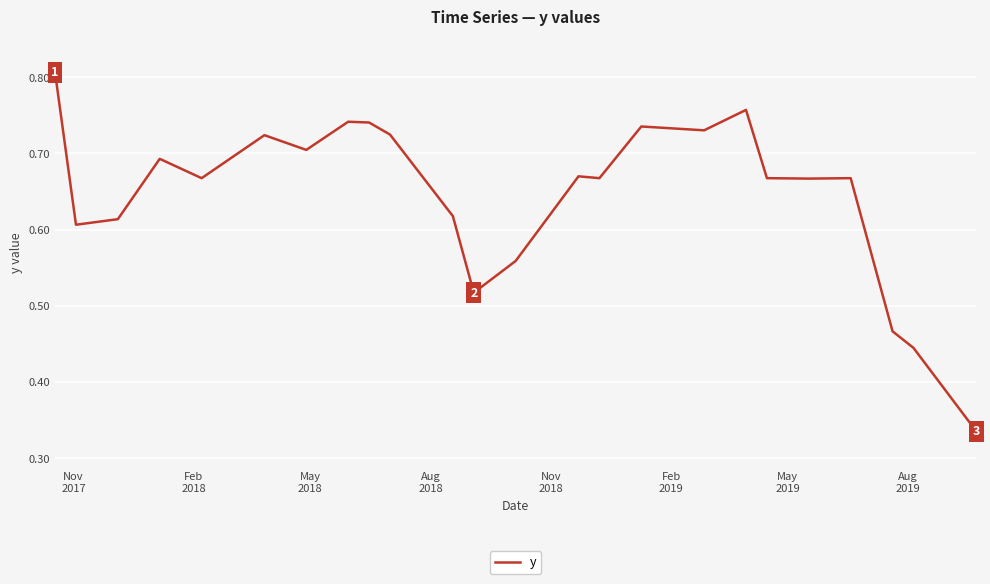

Does the chart display data point markers on the line(s)?

No